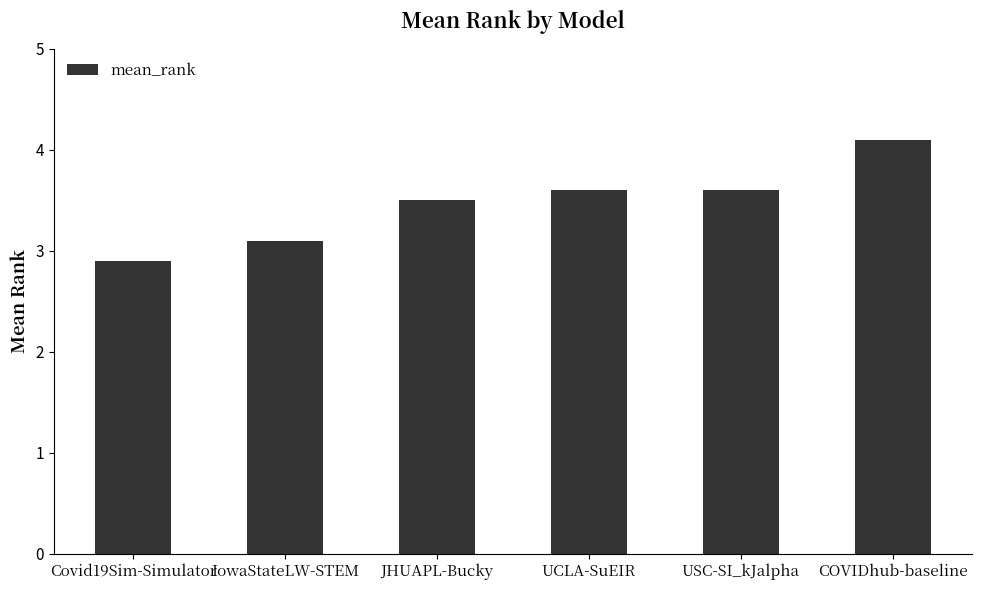

Reading left to right, transcribe all the data shown in this chart.

Covid19Sim-Simulator=2.9	IowaStateLW-STEM=3.1	JHUAPL-Bucky=3.5	UCLA-SuEIR=3.6	USC-SI_kJalpha=3.6	COVIDhub-baseline=4.1